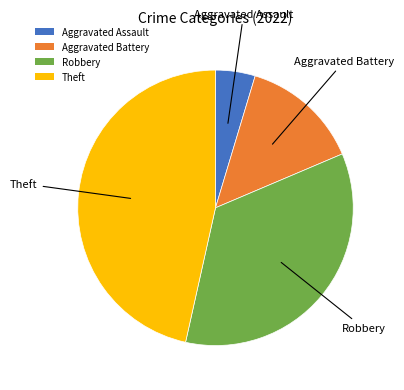

Rank the categories by value from highest to lowest.

Theft, Robbery, Aggravated Battery, Aggravated Assault